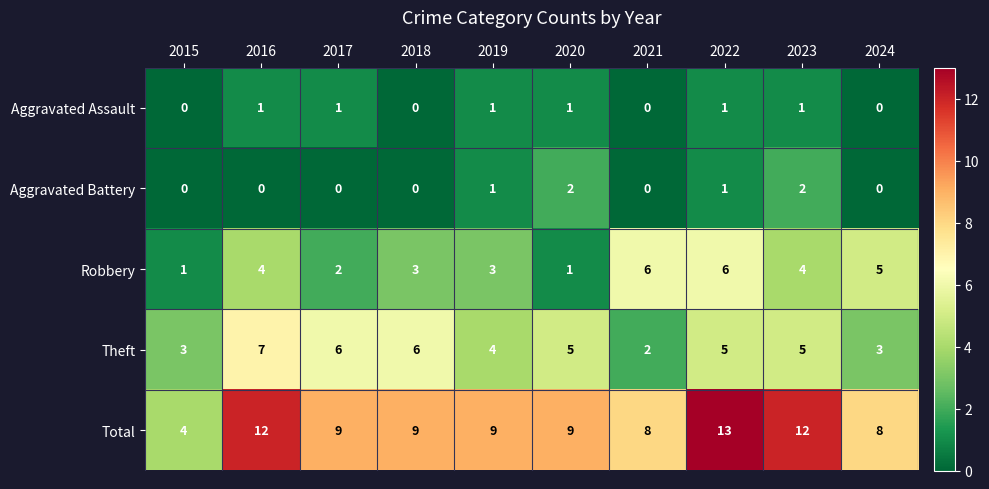

What is the maximum value for Robbery?

6